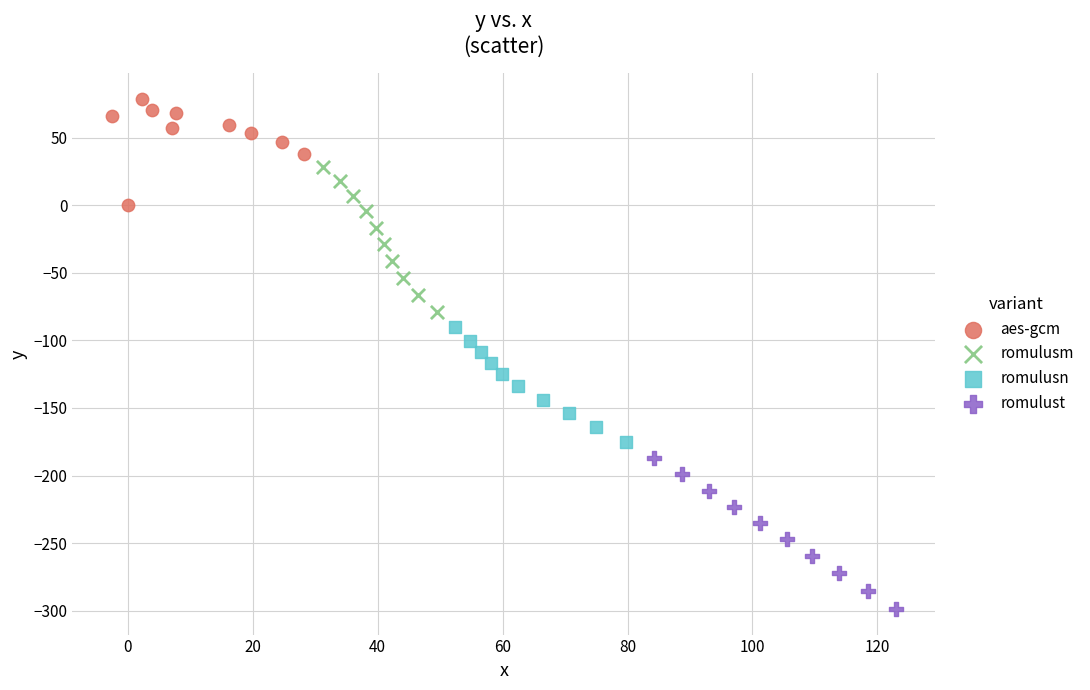

Which series has the widest spread of Y values?

romulust